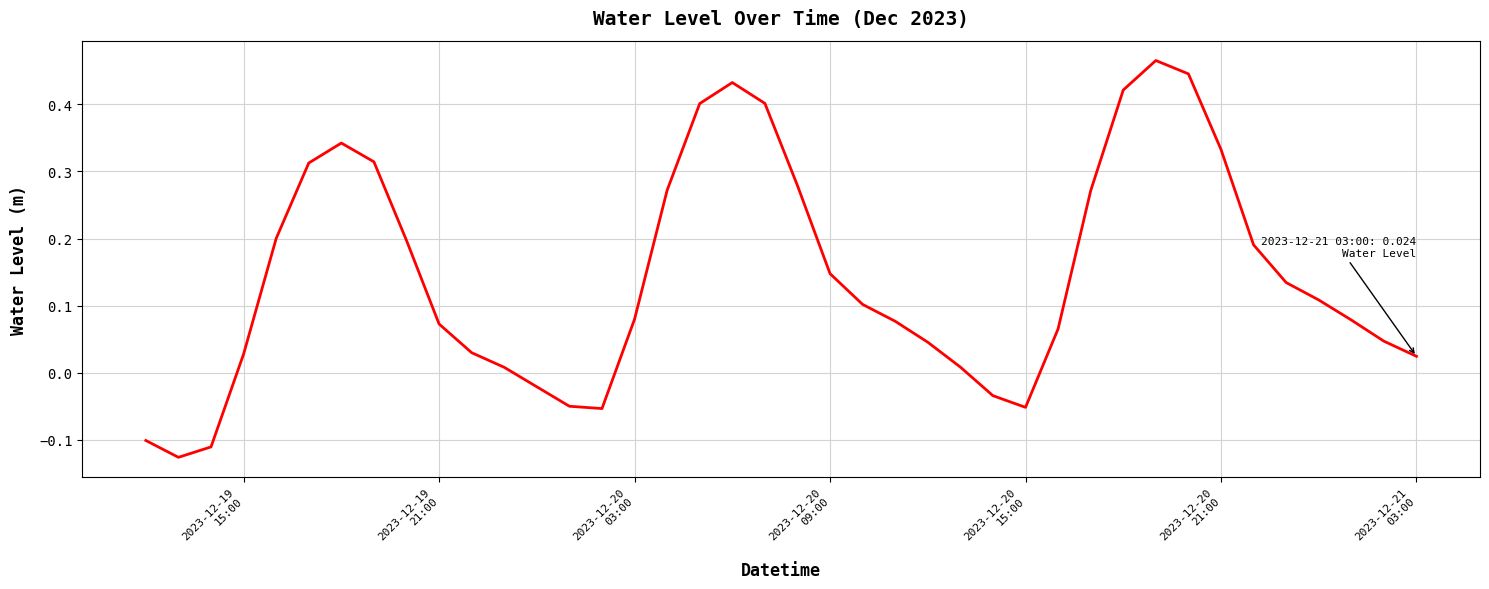

What is the difference between the maximum and second lowest values?

0.6